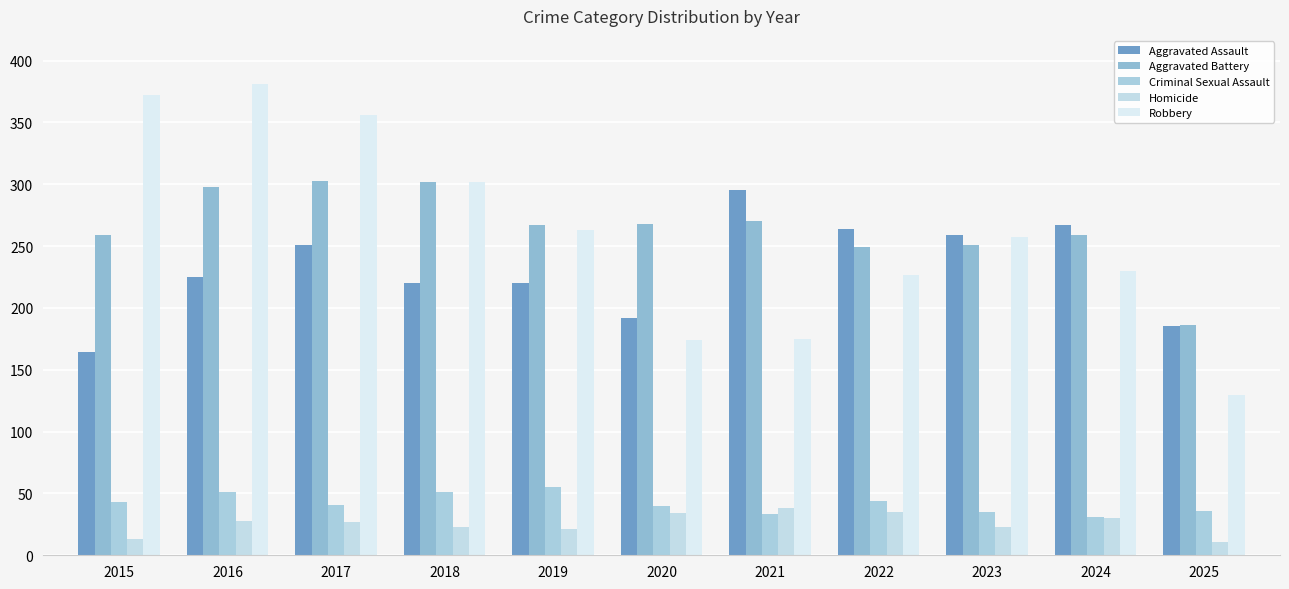

Are the bars grouped side by side (vs. stacked)?

Yes